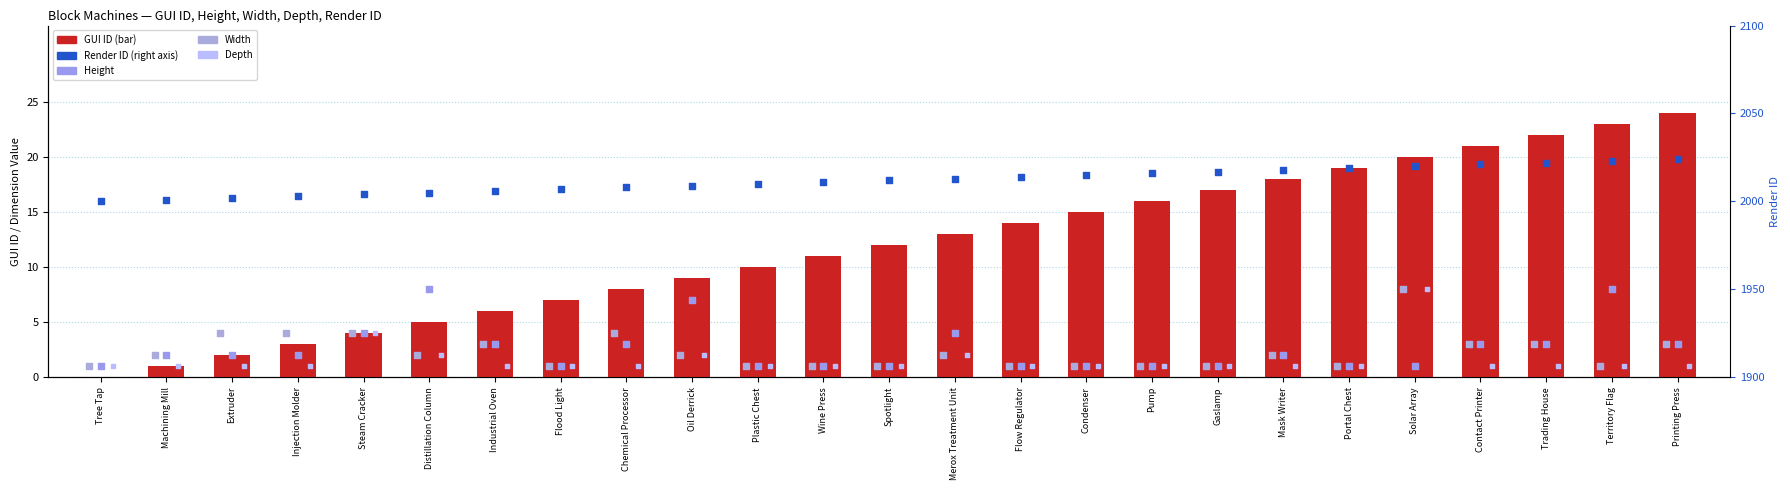

Which series contains the lowest Y value?

GUI ID